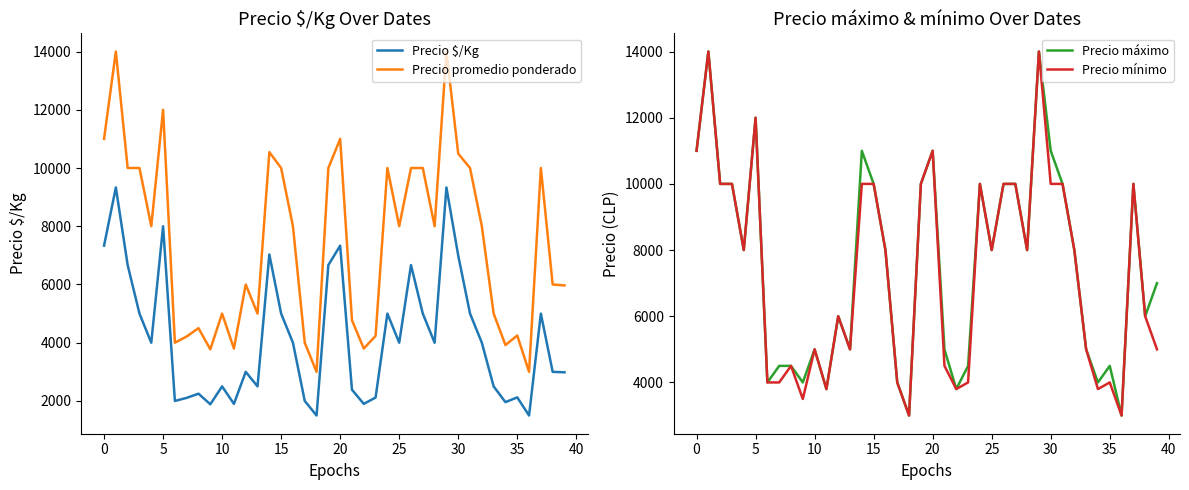

Which series has the widest spread of values?

Precio promedio ponderado